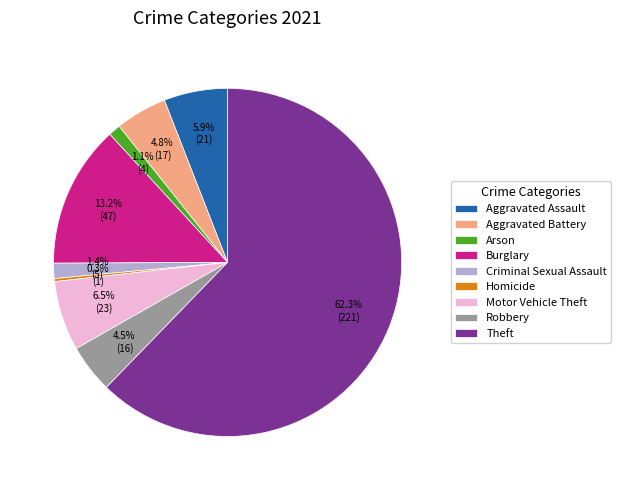

To the nearest percent, what is the difference between the largest and smallest slice percentages?

62%